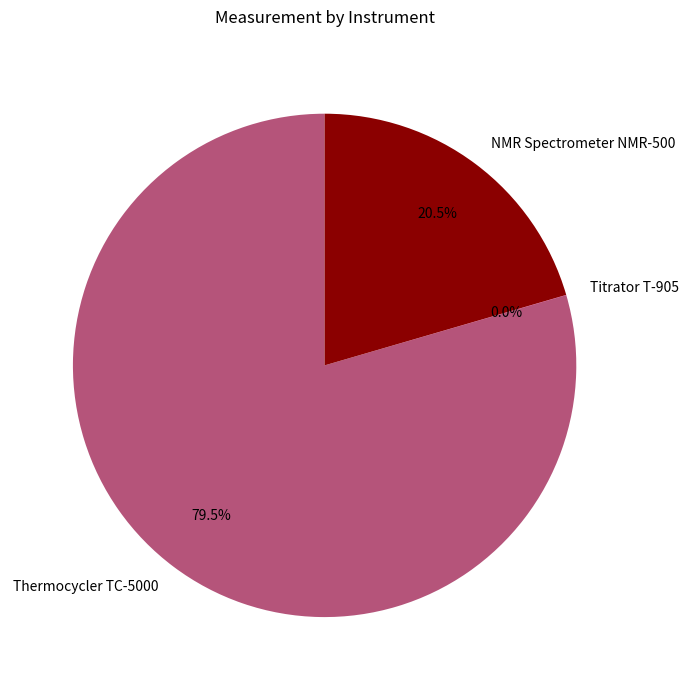

What percentage is NOT represented by NMR Spectrometer NMR-500?

79.5%